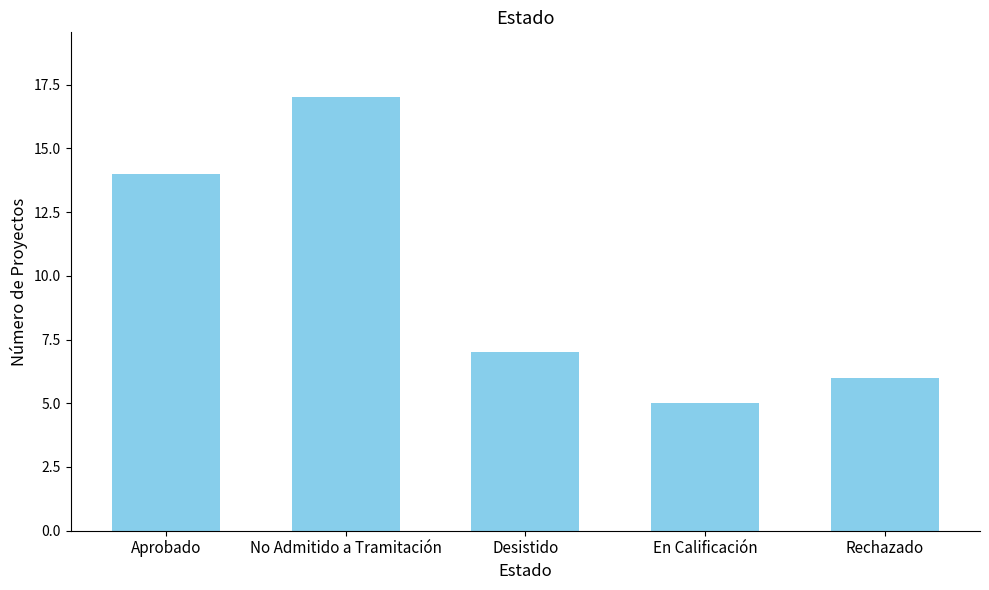

Reading left to right, extract all data points from this chart.

Aprobado=14	No Admitido a Tramitación=17	Desistido=7	En Calificación=5	Rechazado=6